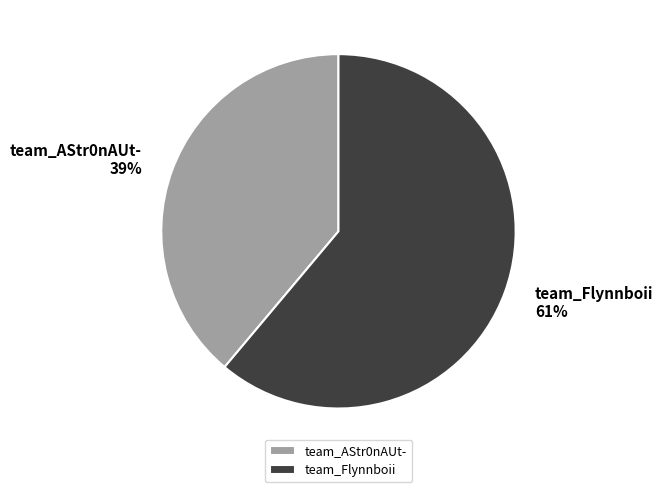

To the nearest percent, what is the combined percentage of team_AStr0nAUt- and team_Flynnboii?

100%